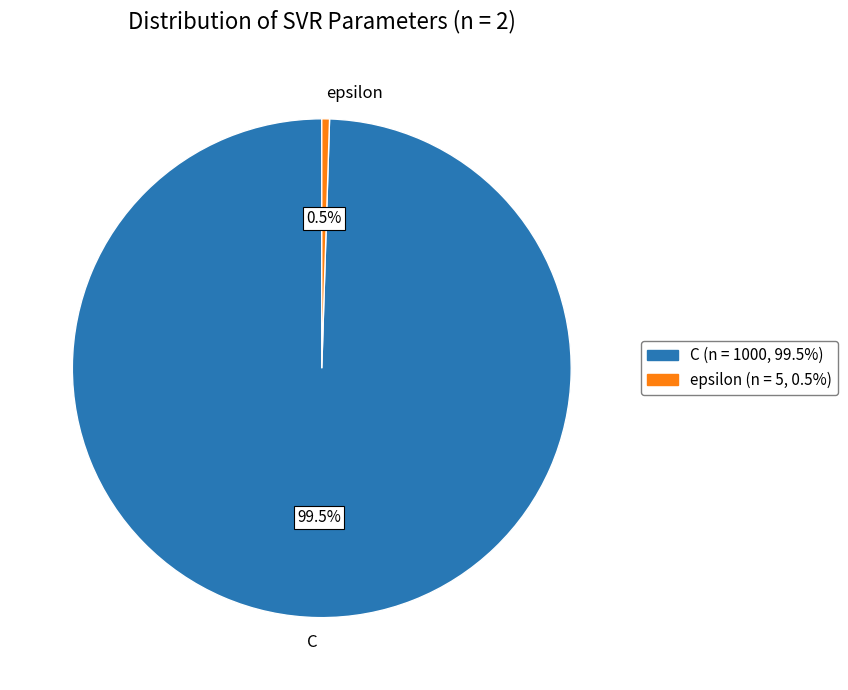

To the nearest percent, what is the difference between the C and epsilon slice percentages?

99%